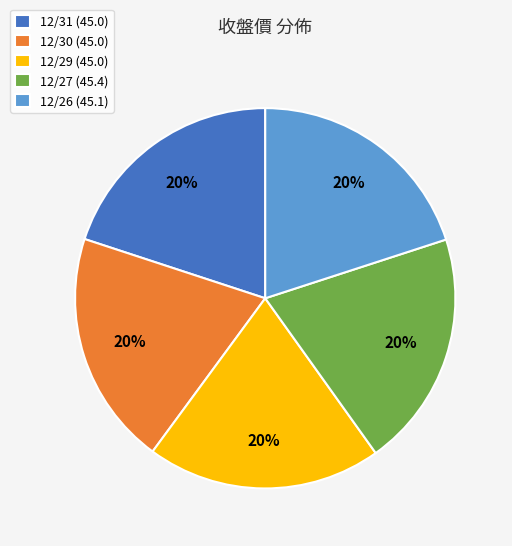

To the nearest percent, what portion does 12/26 represent?

20%